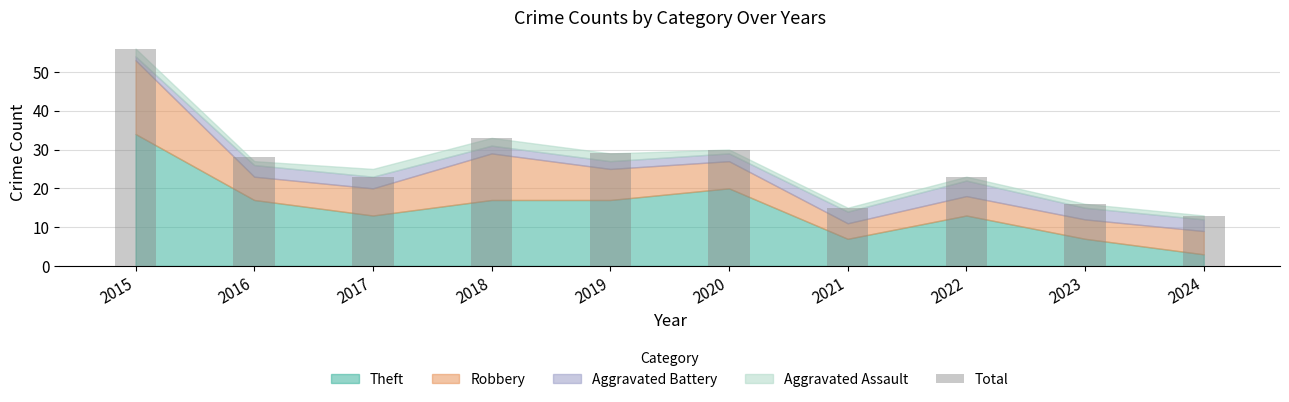

What is the value of the 6th bar from the left?

30